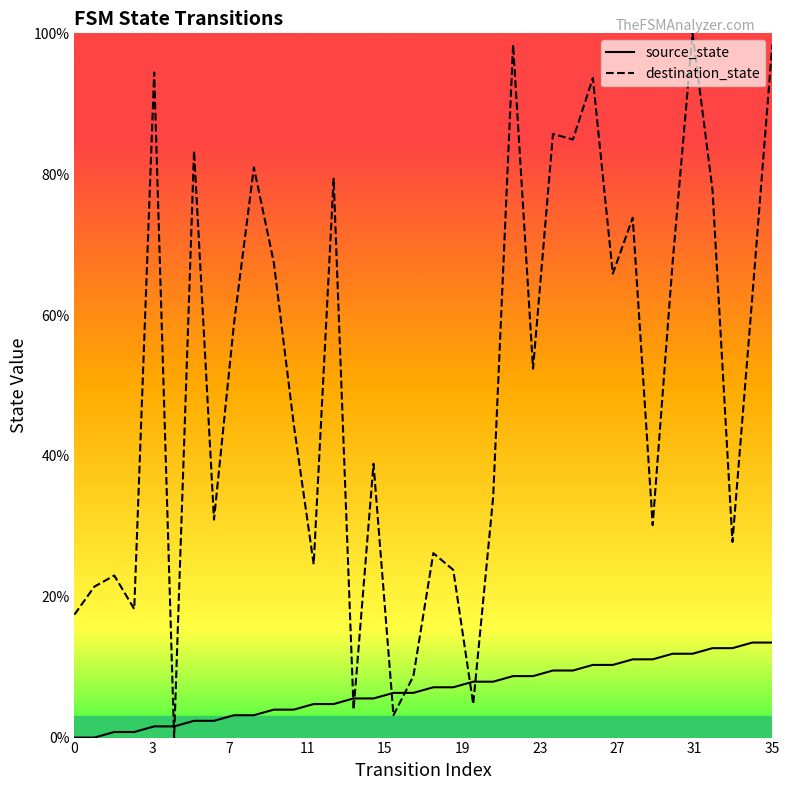

Which series ends up on top after the final intersection of destination_state and source_state?

destination_state